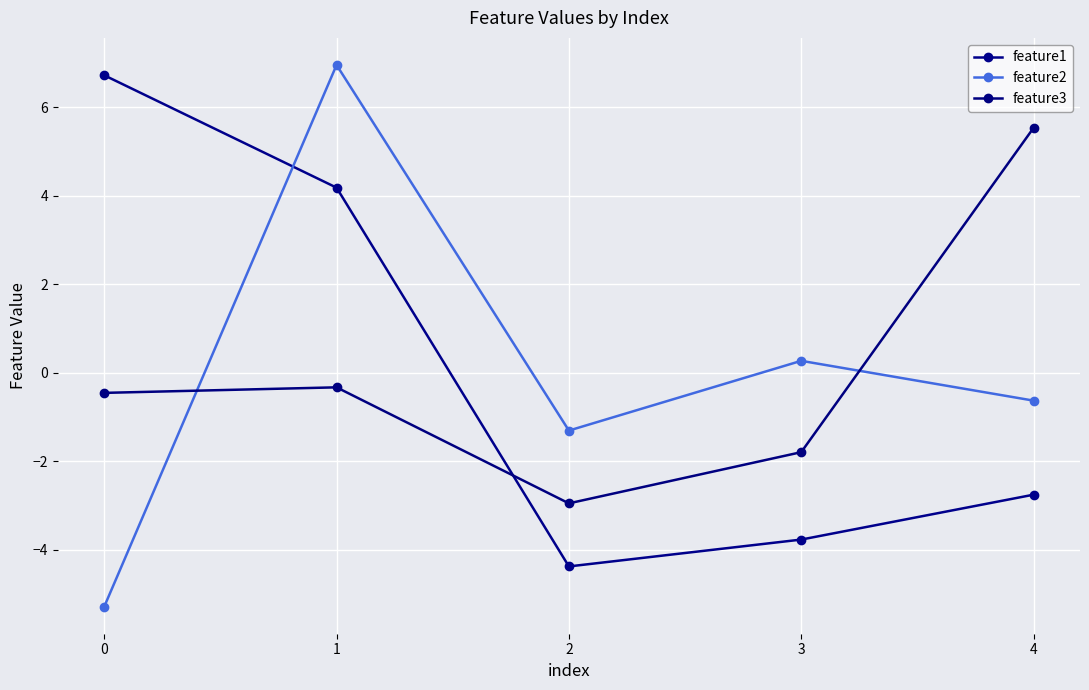

Does the chart display data point markers on the line(s)?

Yes